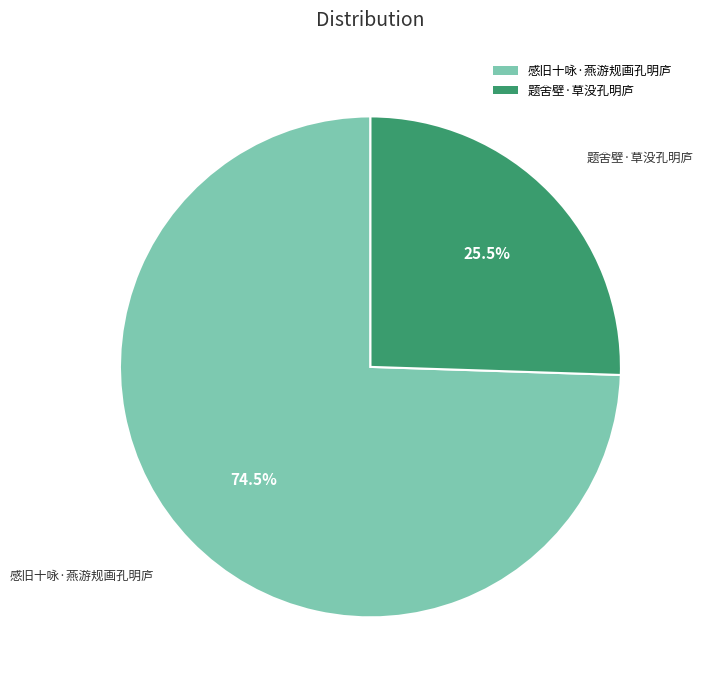

What is the largest slice in the pie chart?

感旧十咏·燕游规画孔明庐